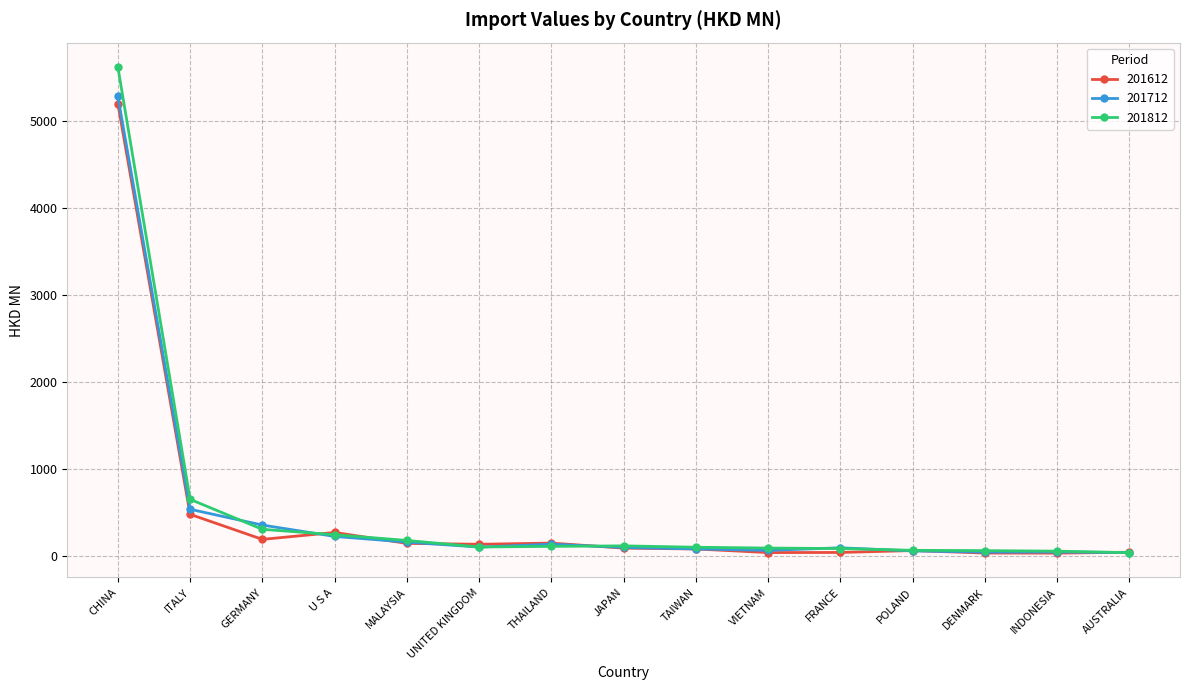

Which series has the largest range (max minus min)?

201812